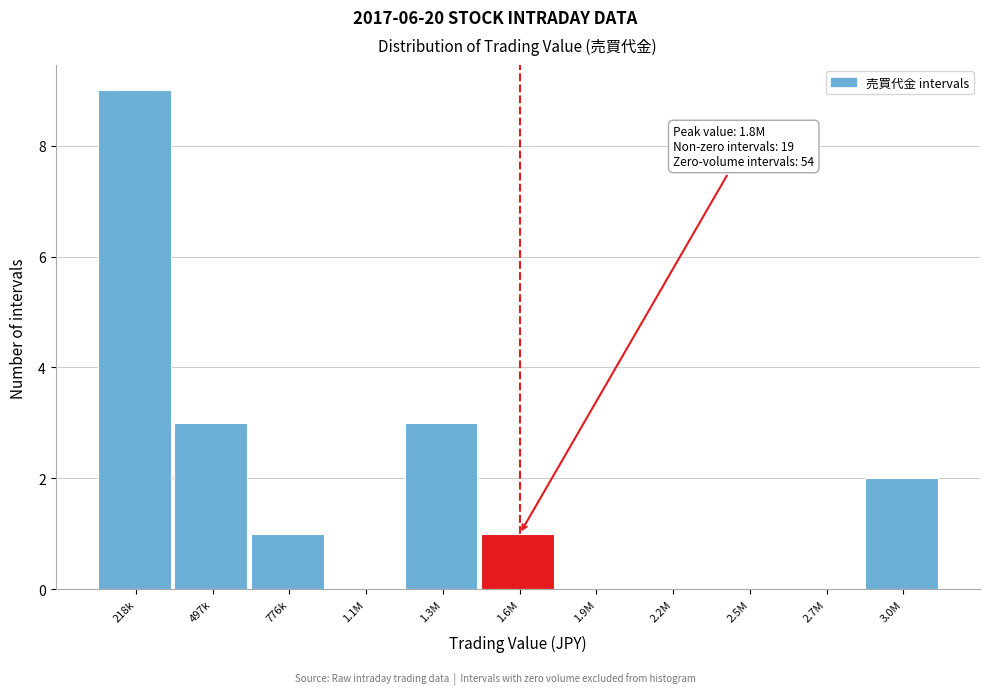

Reading left to right, list all the values displayed in this chart.

218k=9	497k=3	776k=1	1.1M=0	1.3M=3	1.6M=1	1.9M=0	2.2M=0	2.5M=0	2.7M=0	3.0M=2